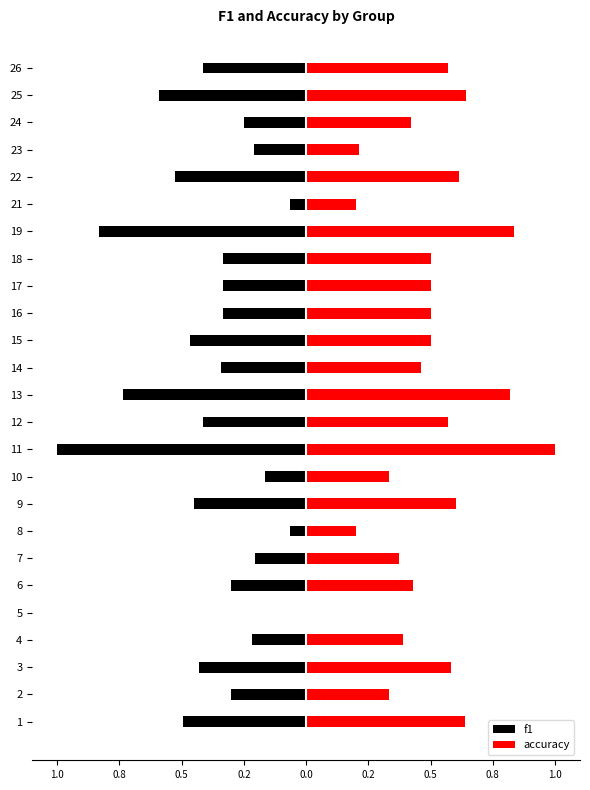

The f1 series shows -0.1 at 18. True or false?

False